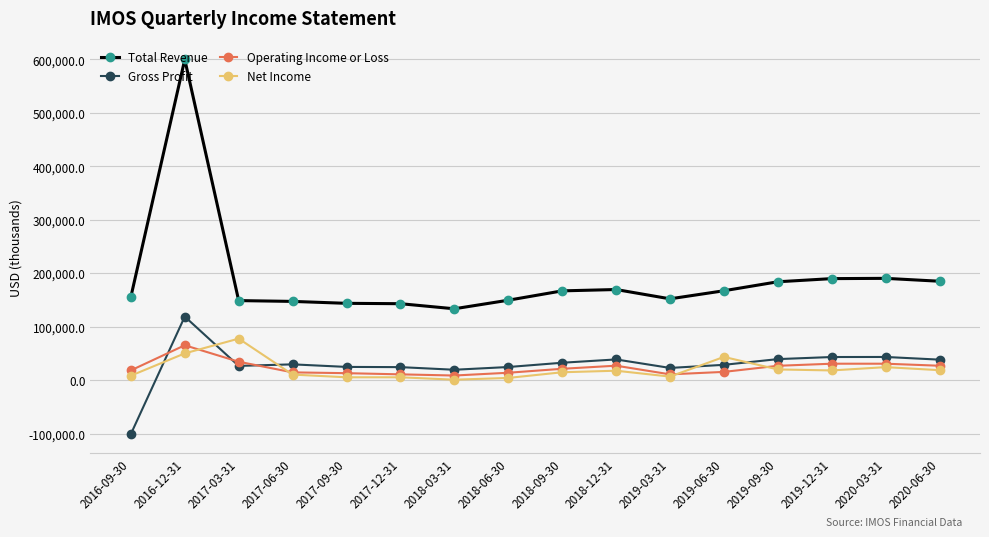

At which label does Operating Income or Loss reach its peak?

2016-12-31